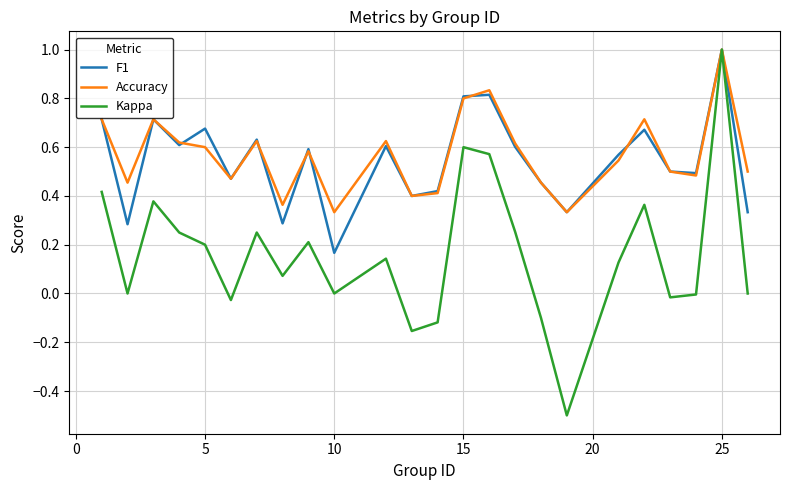

What is the minimum value for Kappa?

-0.5